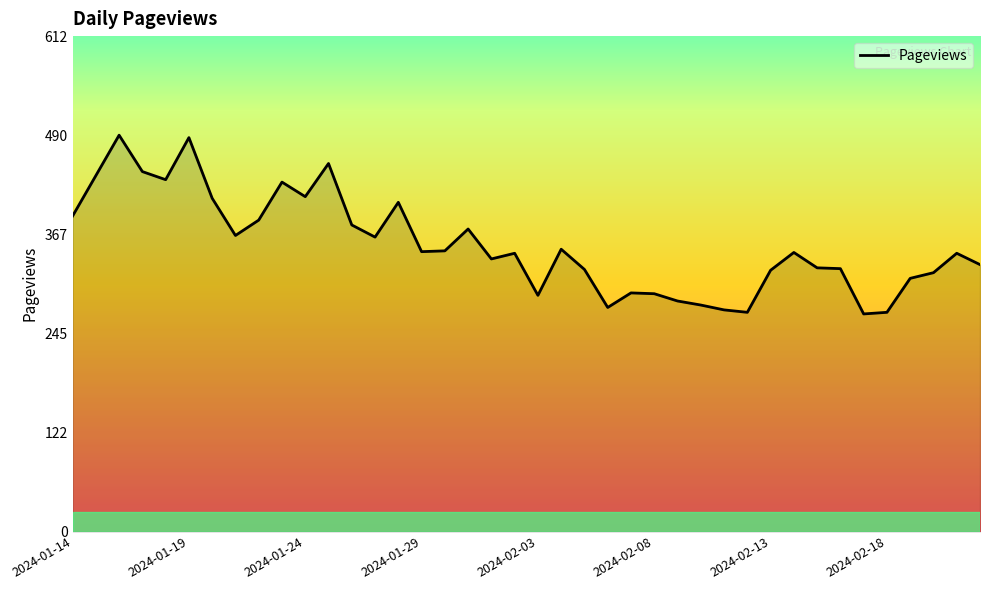

What is the sum of all values?

14156